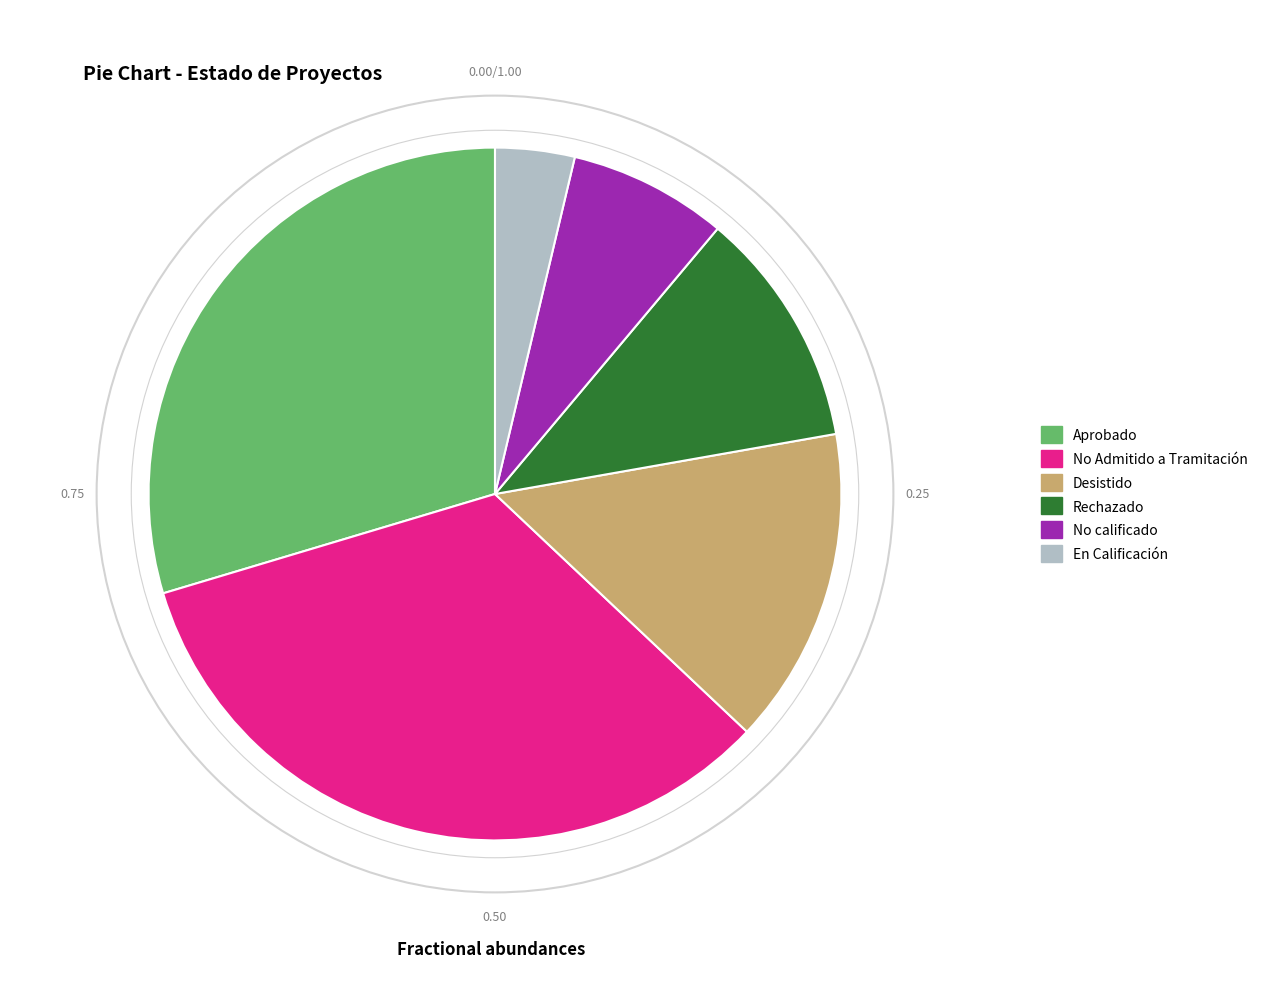

How many slices are in this pie chart?

6